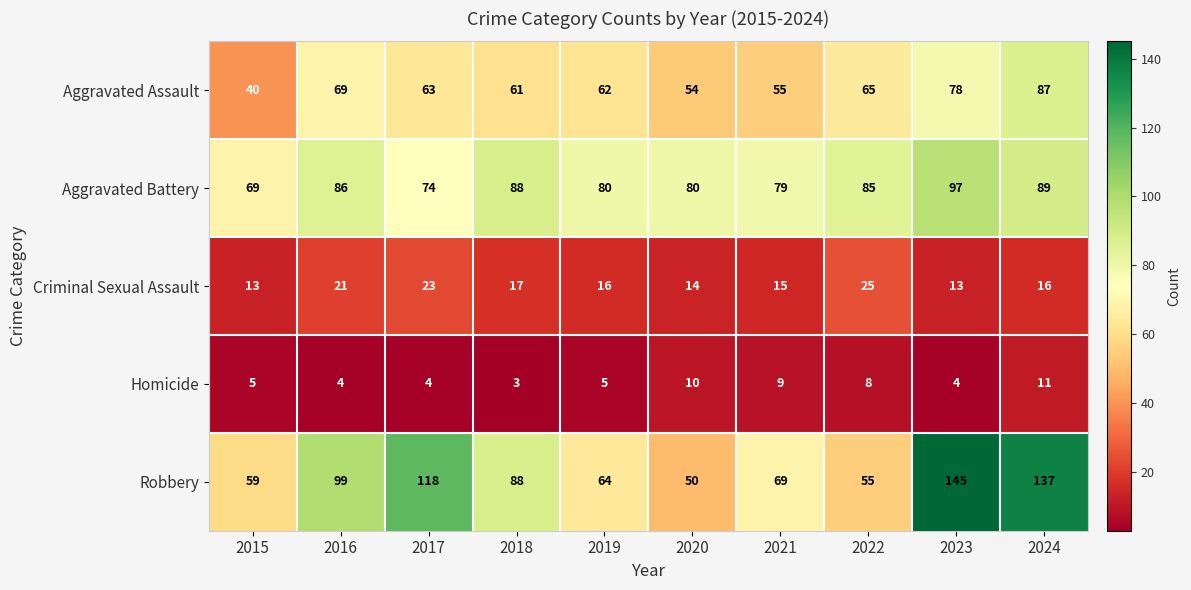

How many Homicide values are between 4 and 9?

7